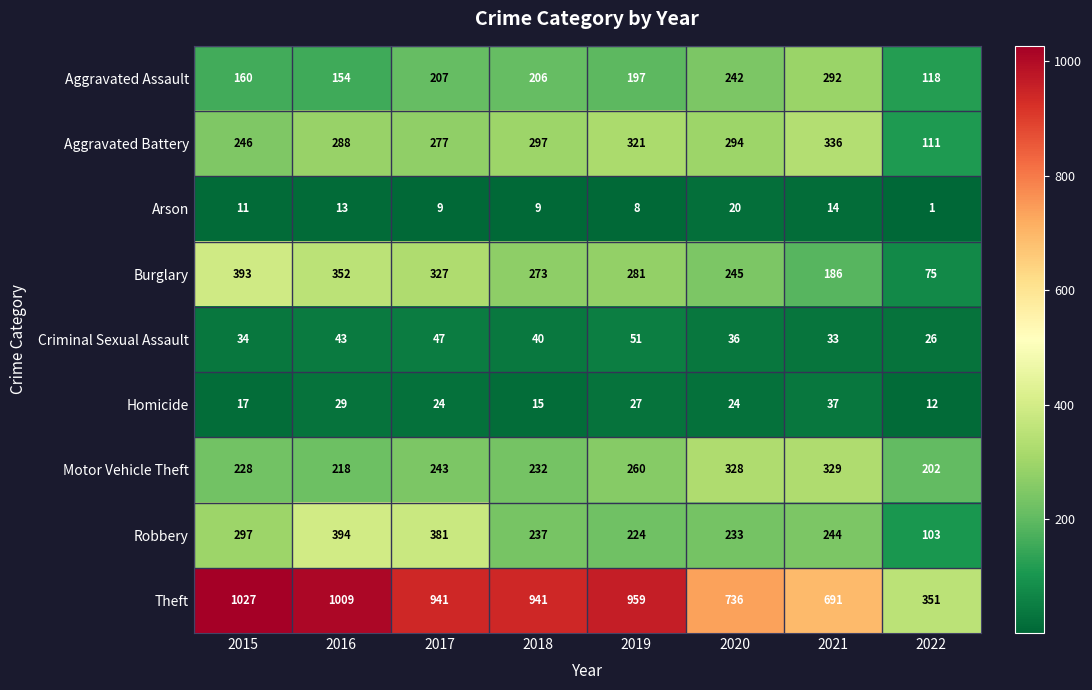

What is the lowest value of the Theft series?

351